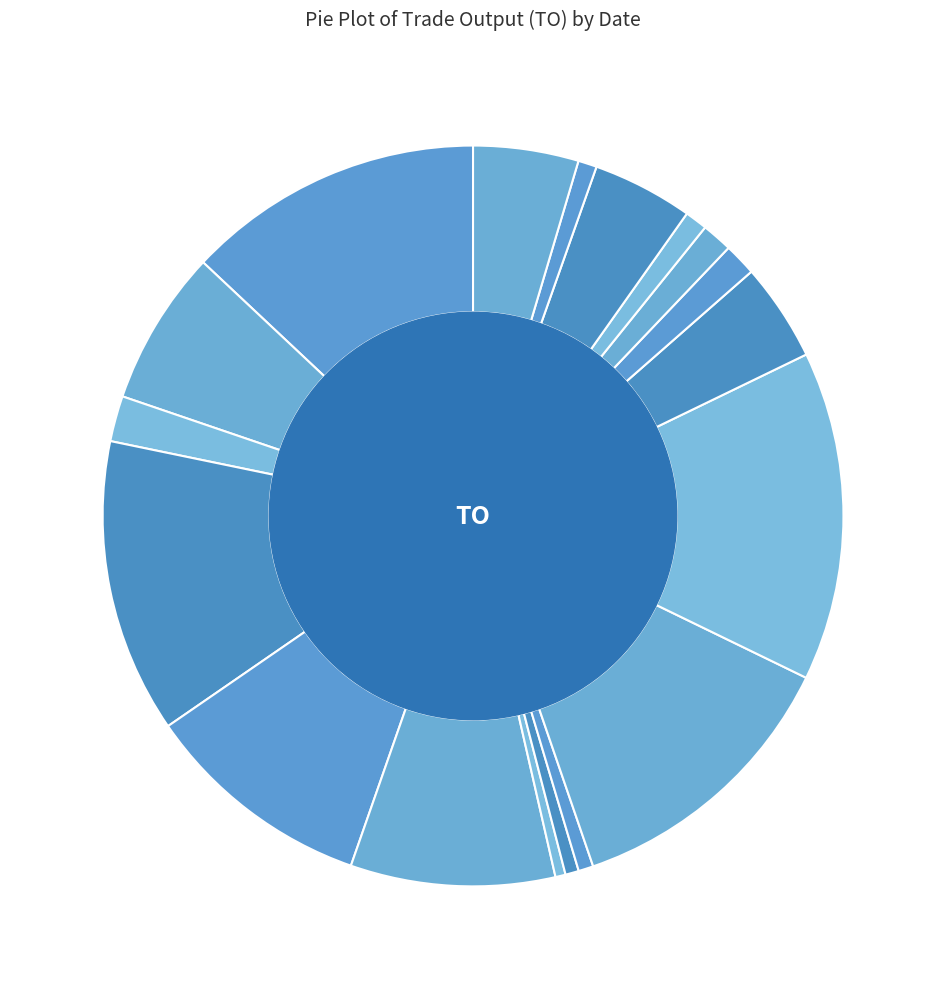

True or false: 2017-06-28 accounts for 5% of the total.

True